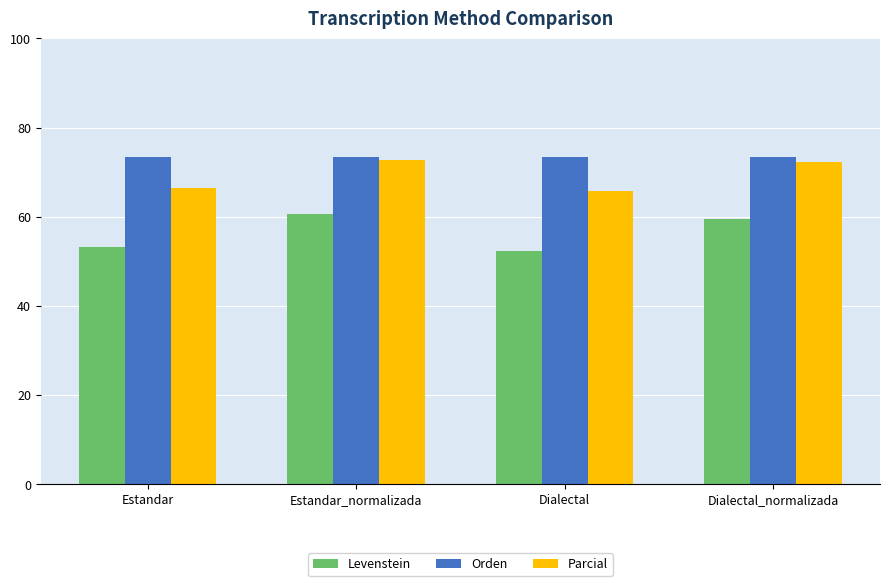

The value of Parcial at Dialectal_normalizada is 97.9. True or false?

False